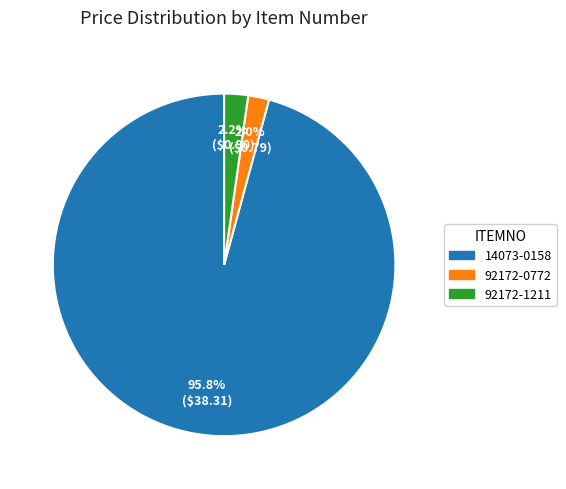

Does any single category account for the majority?

Yes